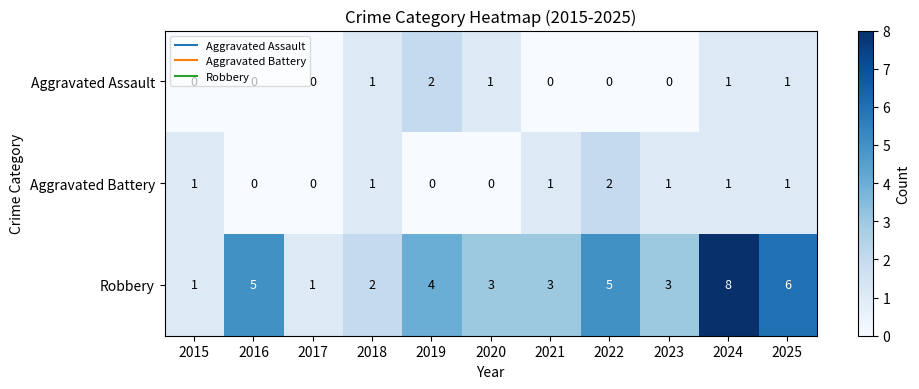

The value of Aggravated Battery at 2024 is 1. True or false?

True